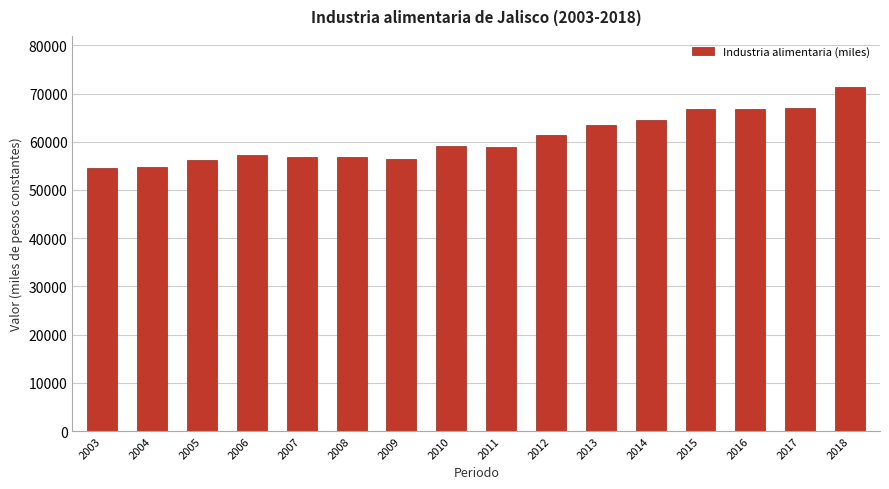

What is the value of the 11th bar from the left?

63538.8